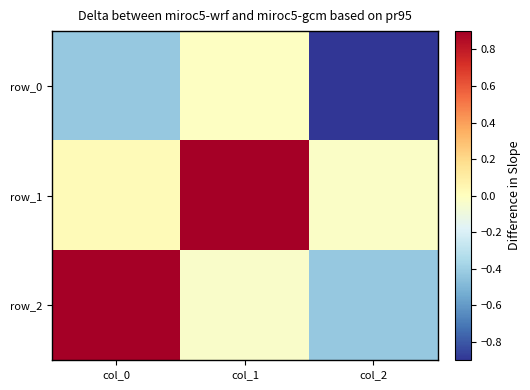

Rank the series by their average value, from lowest to highest.

row_0, row_2, row_1